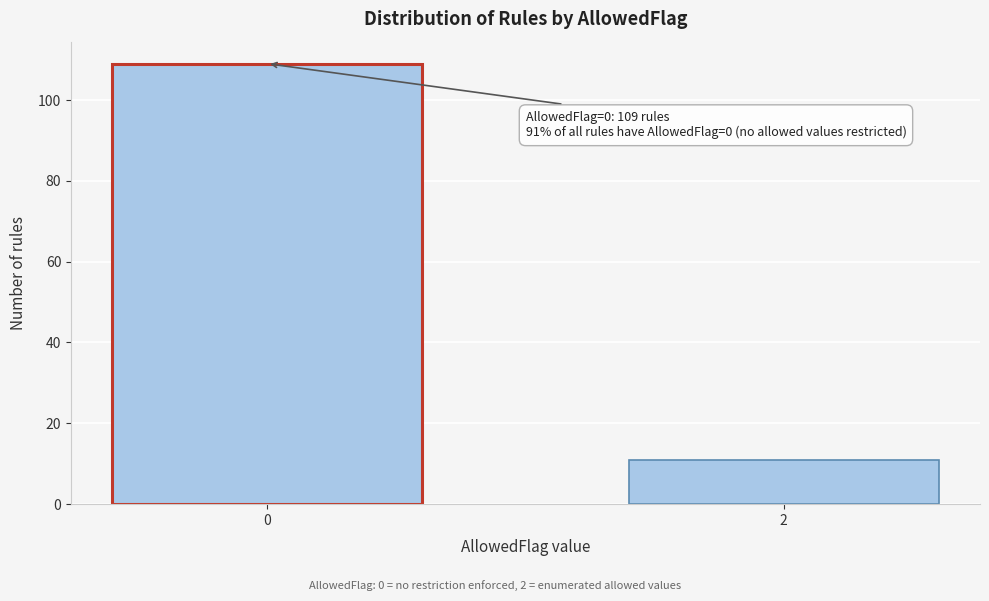

Reading right to left, transcribe all the data shown in this chart.

2=11	0=109